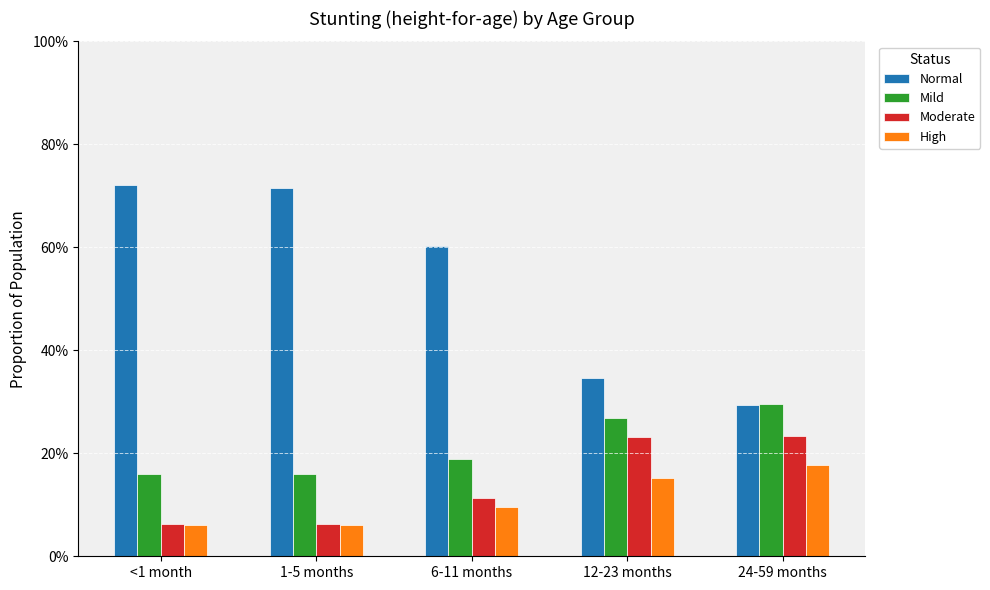

Is it true that Mild equals 0.1 at 24-59 months?

False